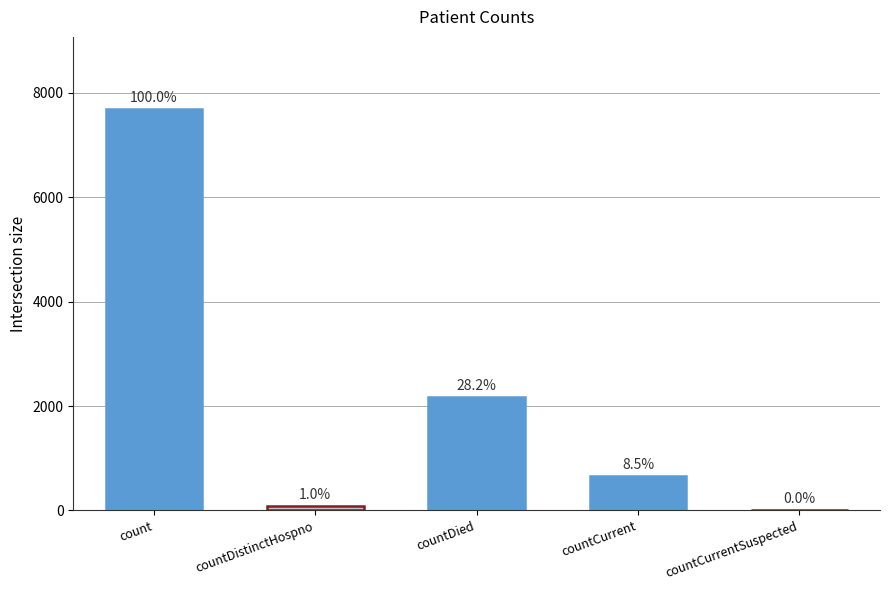

At which label is the value closest to 3845?

countDied